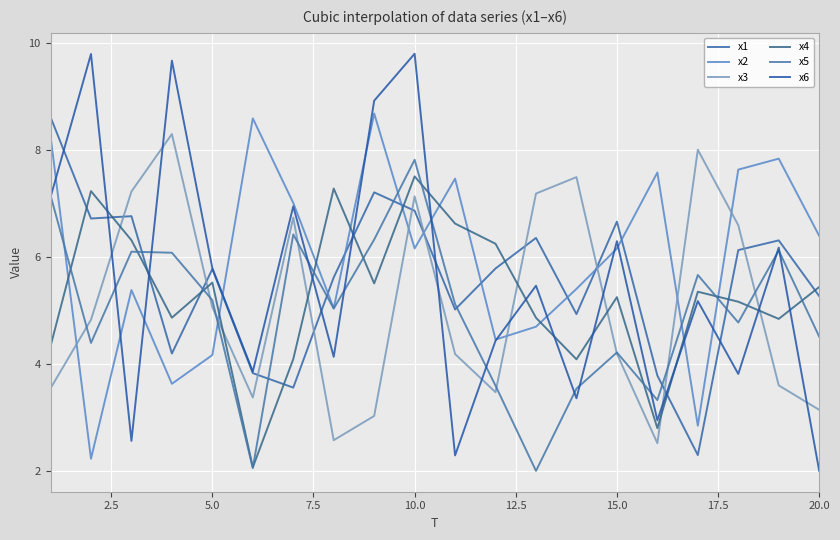

How many interior local valleys does the x6 series have?

7